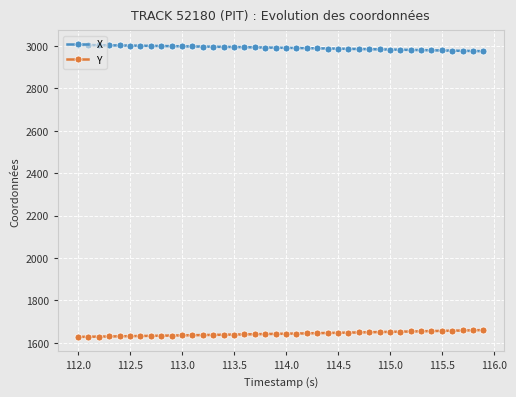

How many data points in X are above 2991?

20